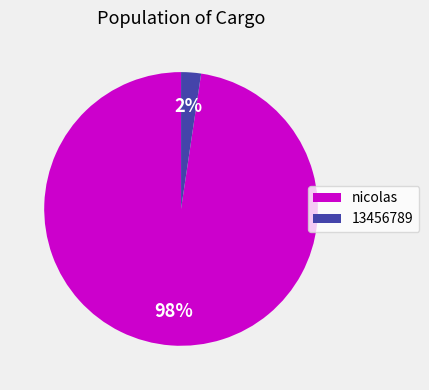

Is there any slice that represents more than half of the pie?

Yes